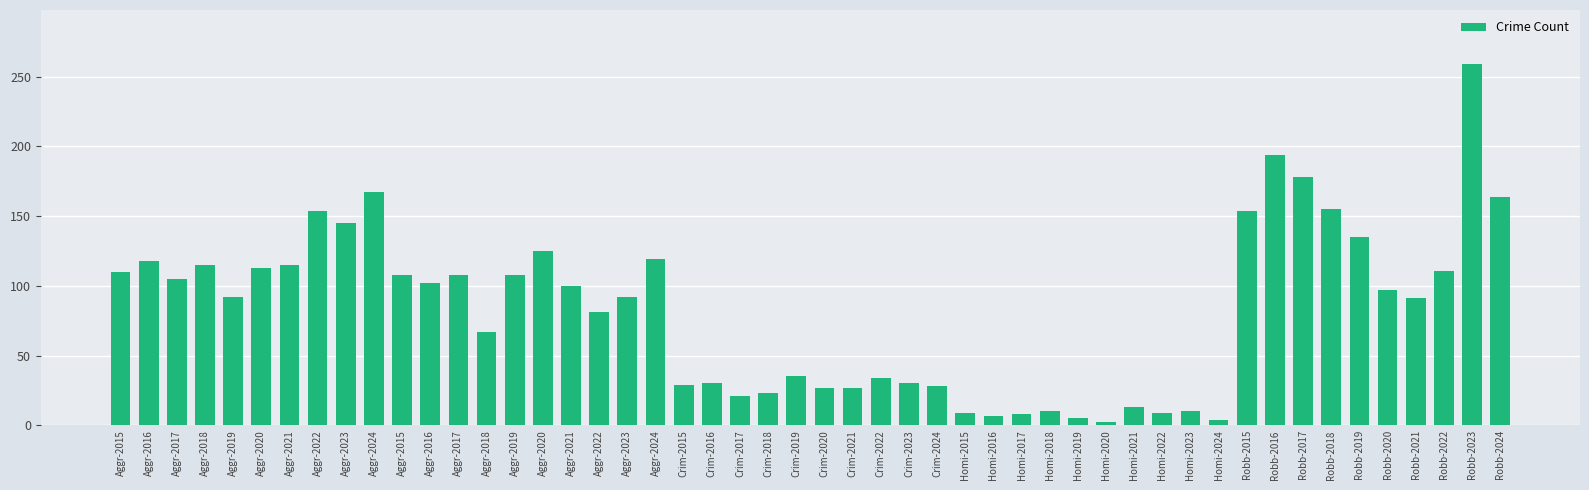

Which category has the lowest value across all series?

2020